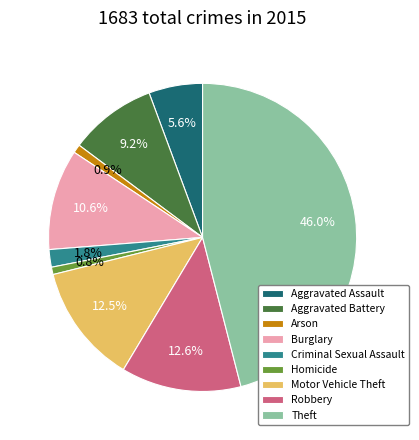

Is it true that Aggravated Battery is 1% of the pie?

False